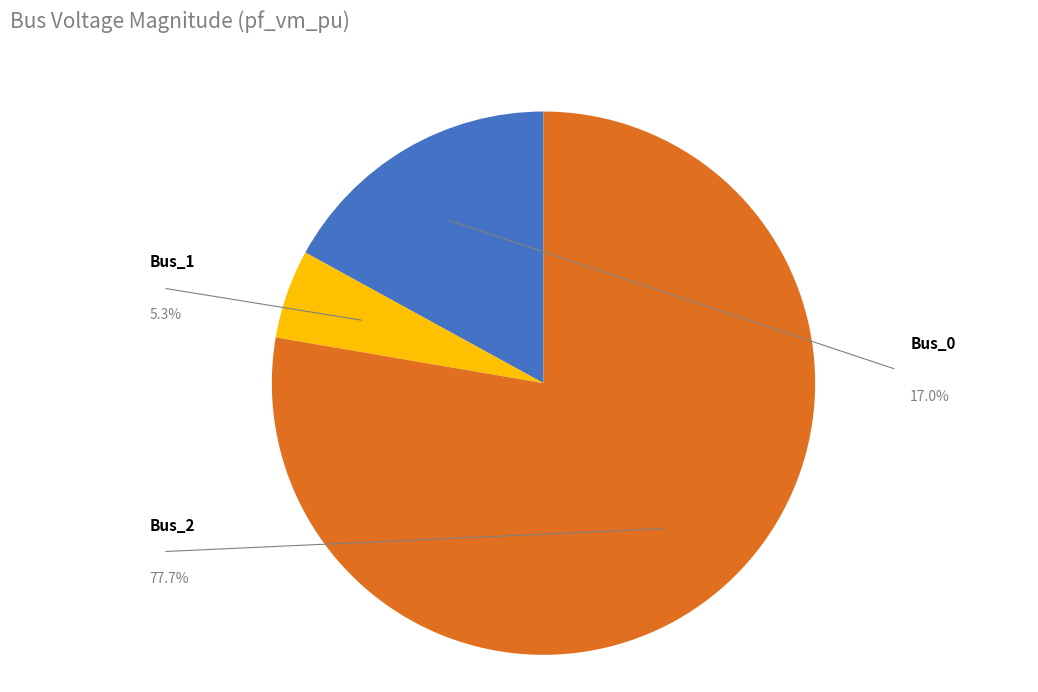

Does any single category account for the majority?

Yes